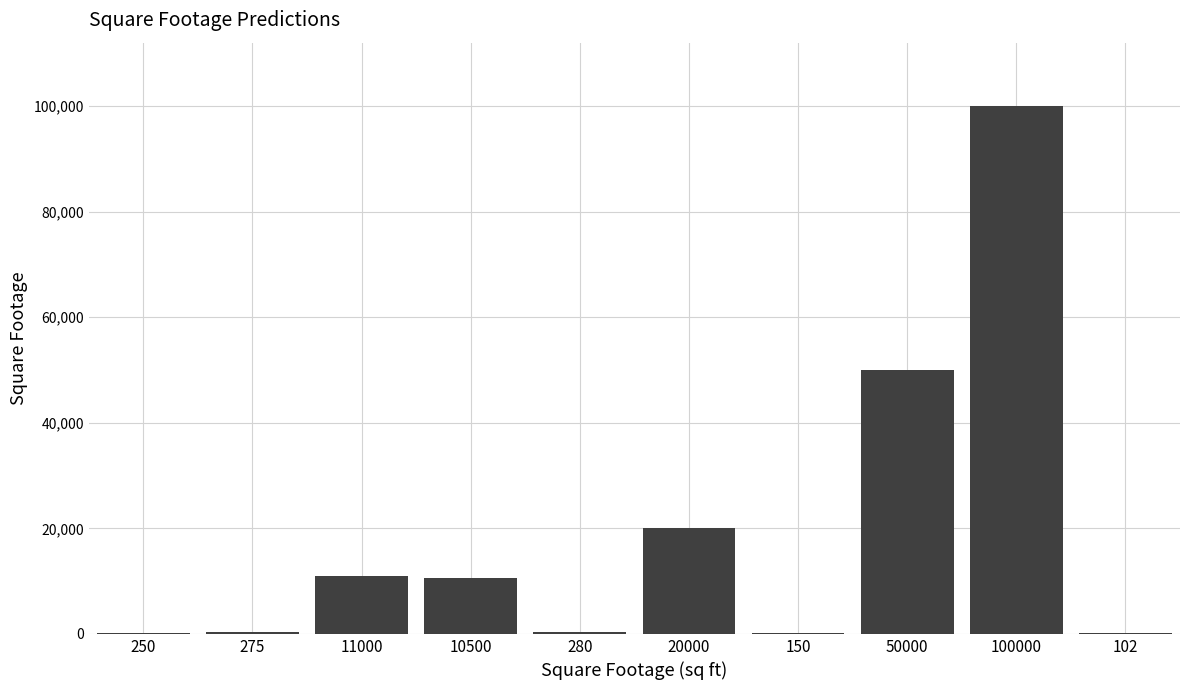

At which category does the chart reach its peak across all series?

100000